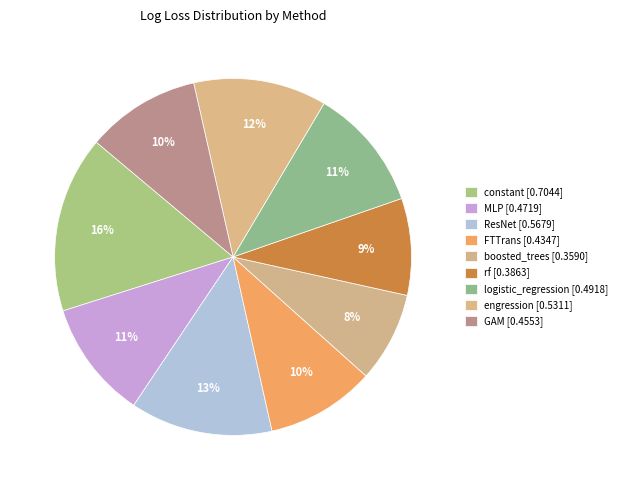

Is it true that constant is 16% of the pie?

True